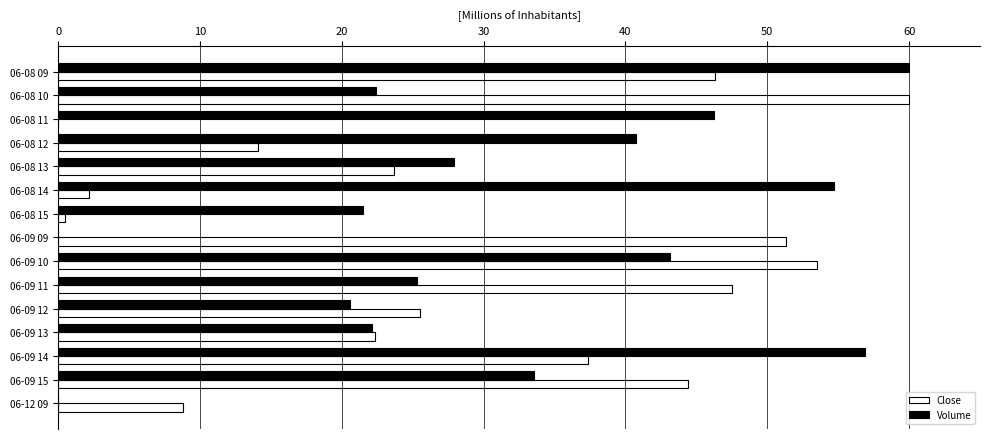

Which series changed the most between 06-08 11 and 06-09 10?

Close